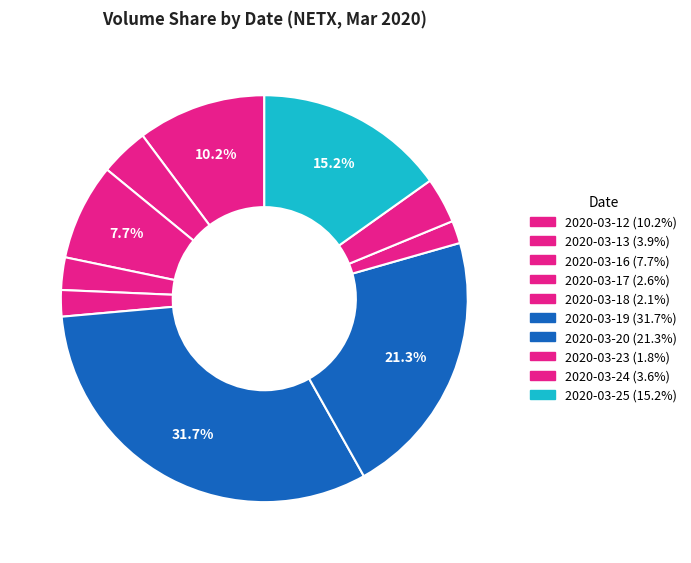

What percentage is NOT represented by 2020-03-17?

97.4%